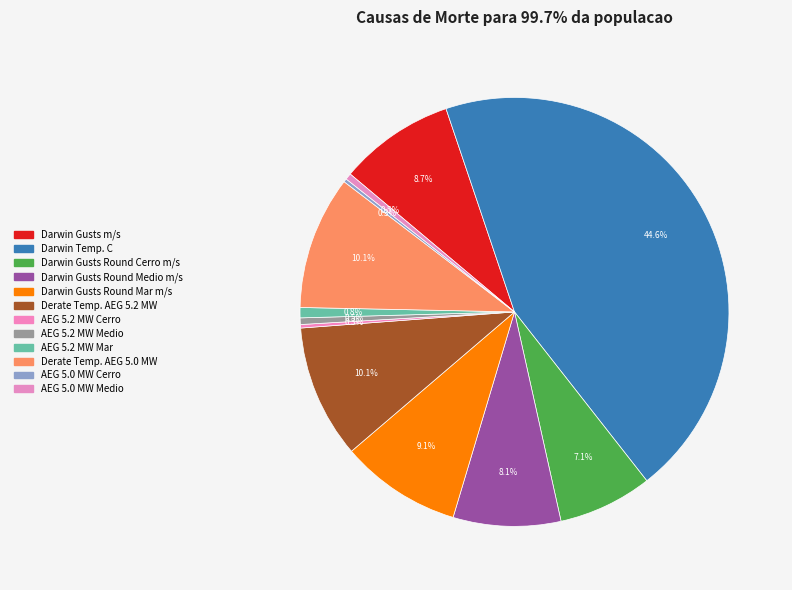

How many segments does this pie chart have?

12